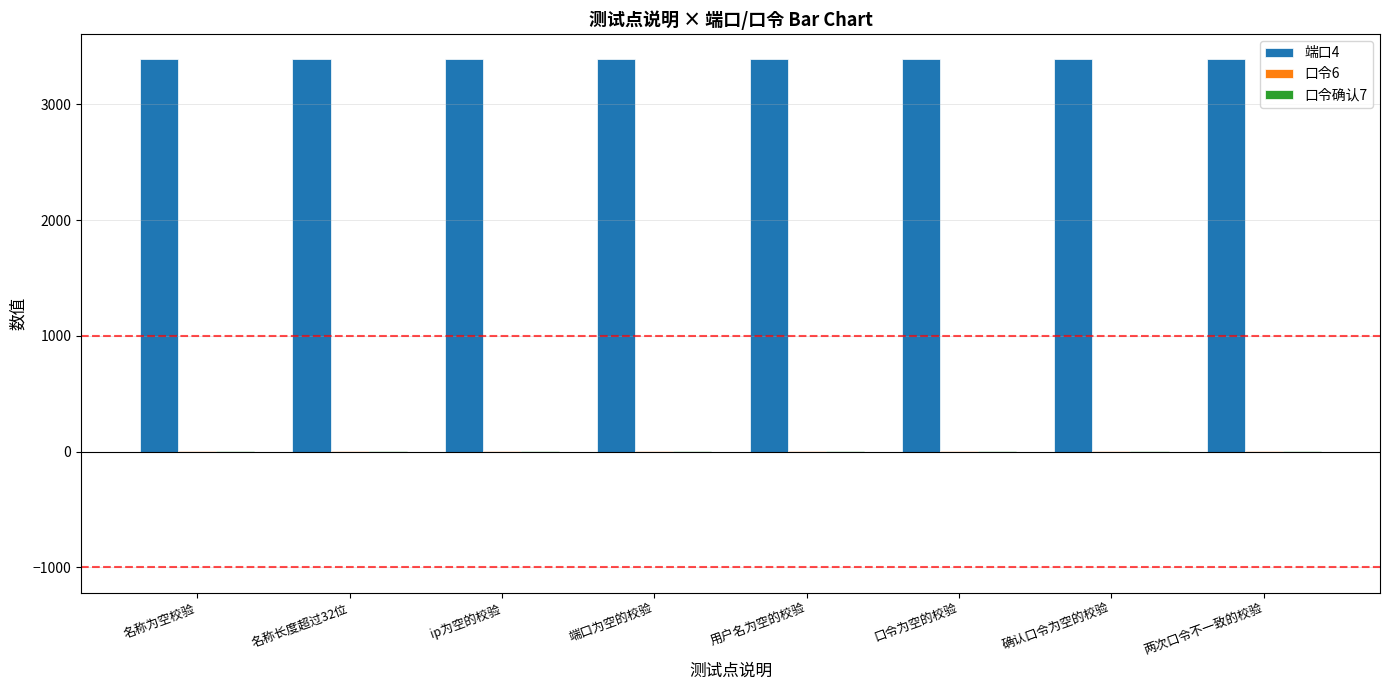

What is the greatest value displayed?

3389